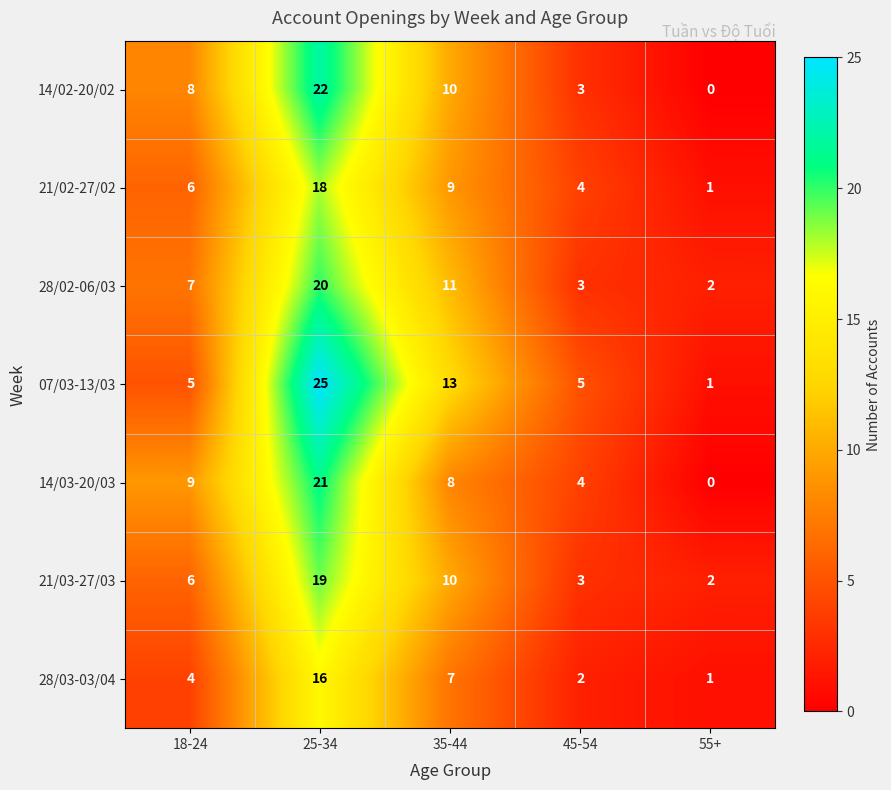

Count the number of data series in this chart.

7